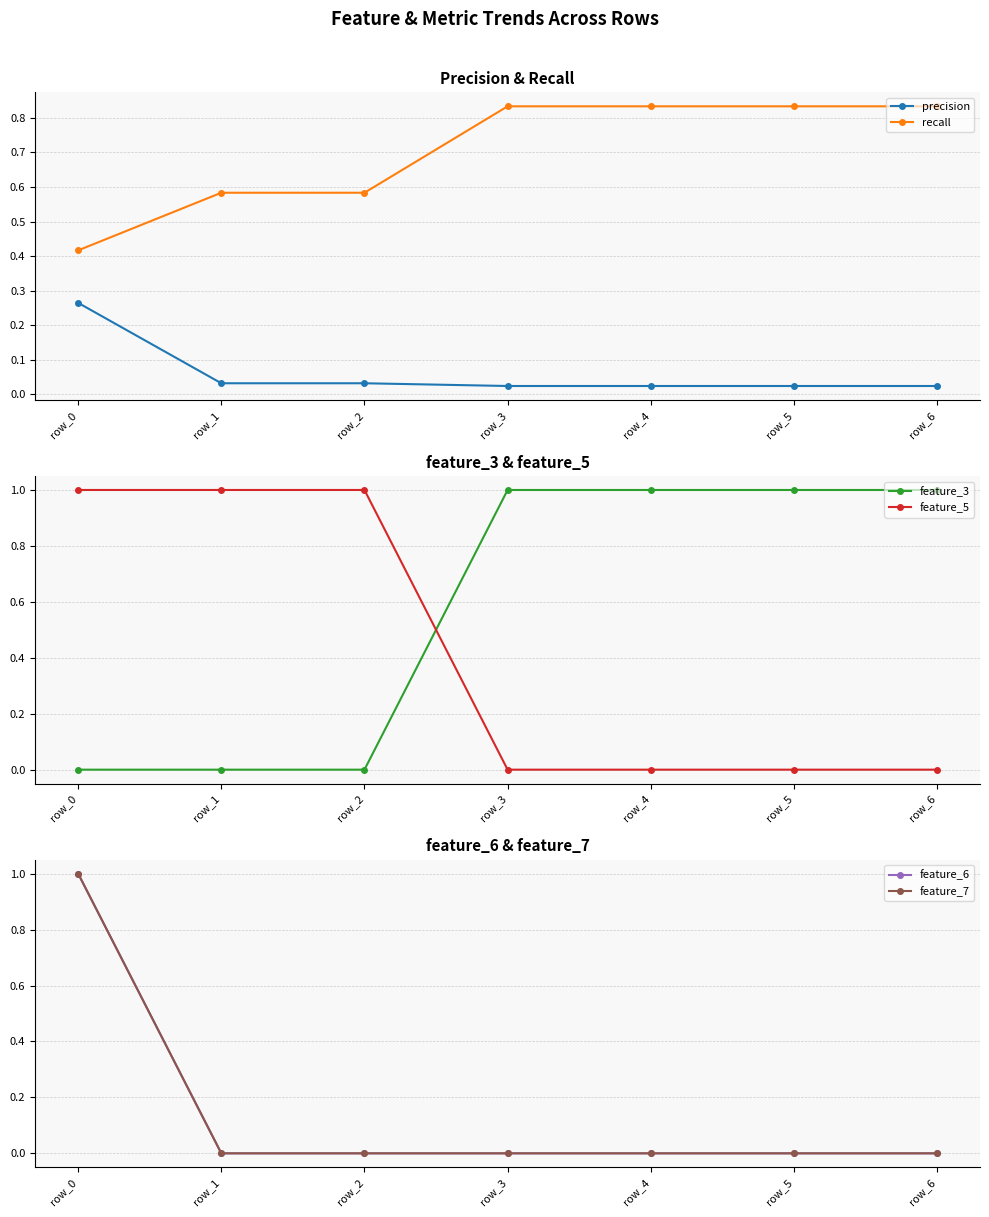

Which series has the largest total across all categories?

recall